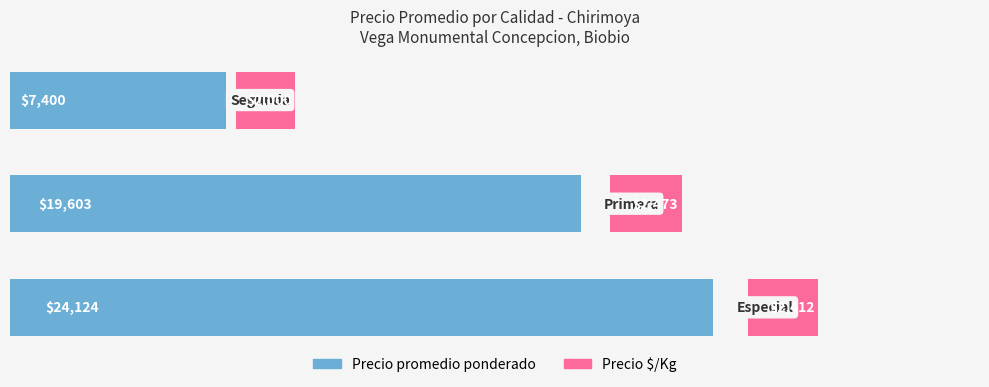

Reading right to left, list all the values displayed in this chart.

Precio promedio ponderado: 7400	19603	24124
Precio $/Kg: 2000	2473	2412